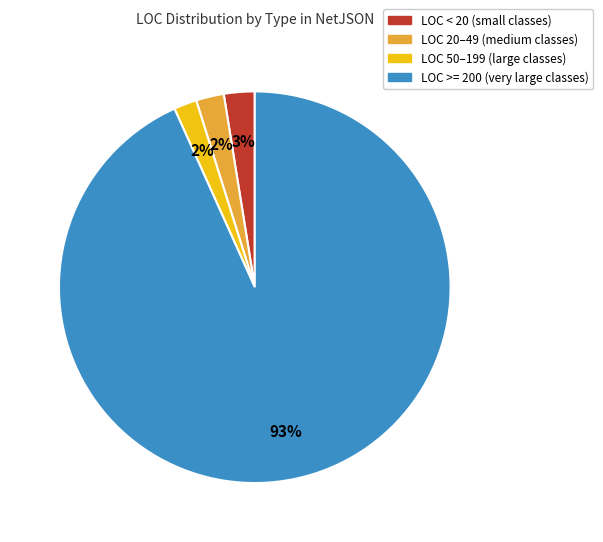

Does any single category account for the majority?

Yes